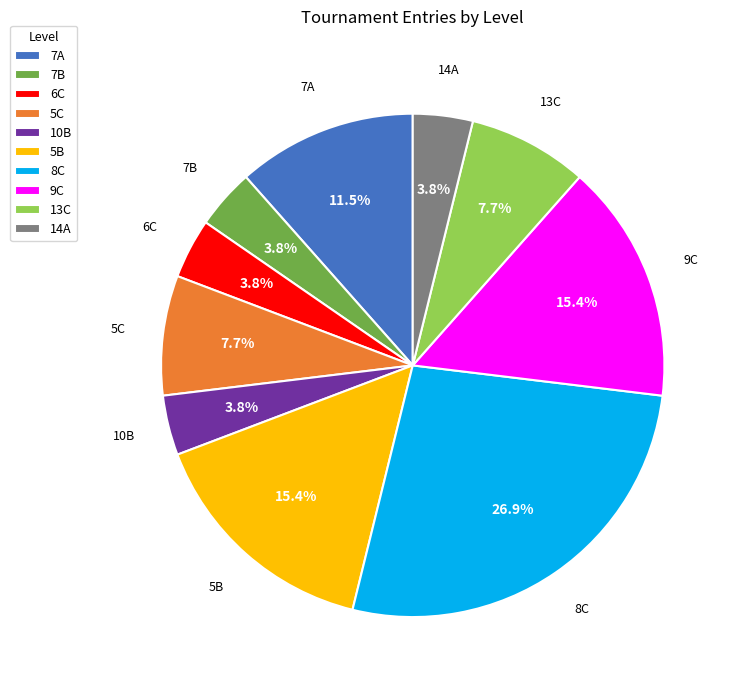

What percentage is the 5C slice, to the nearest percent?

8%